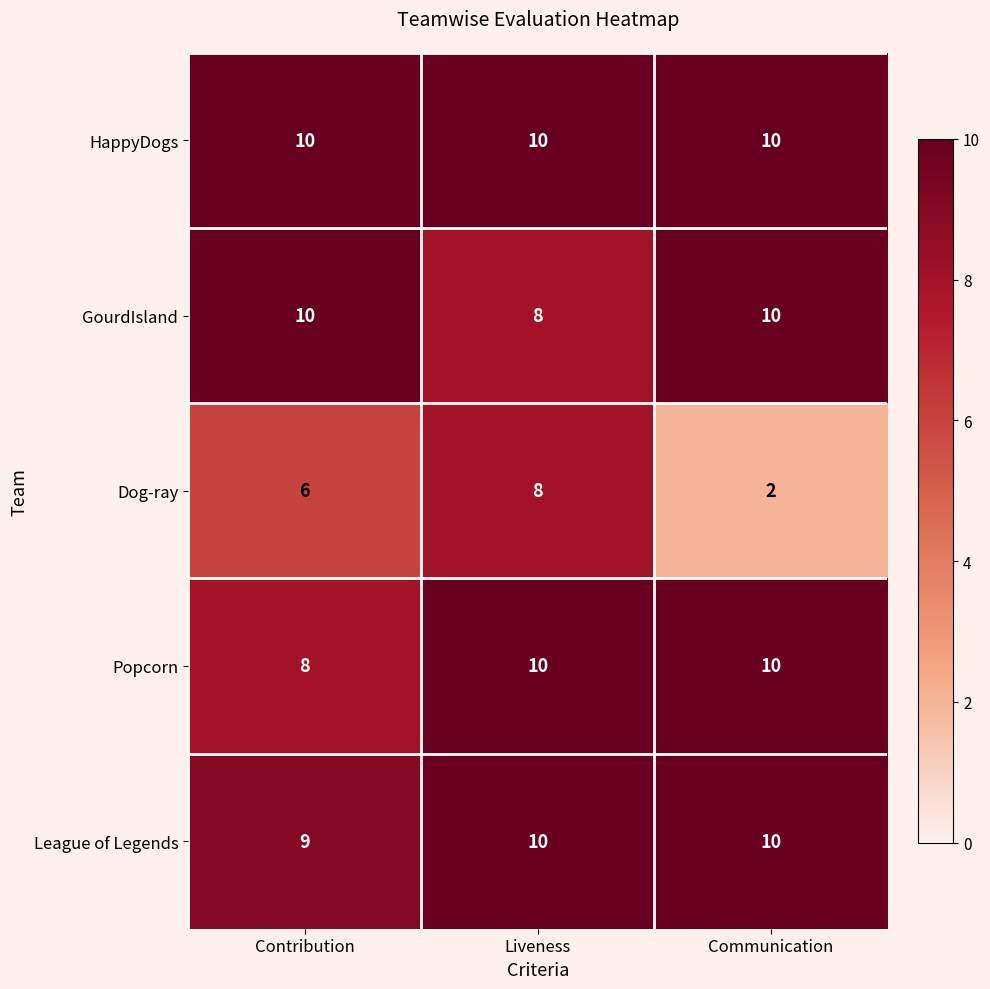

The value of League of Legends at Liveness is 10. True or false?

True